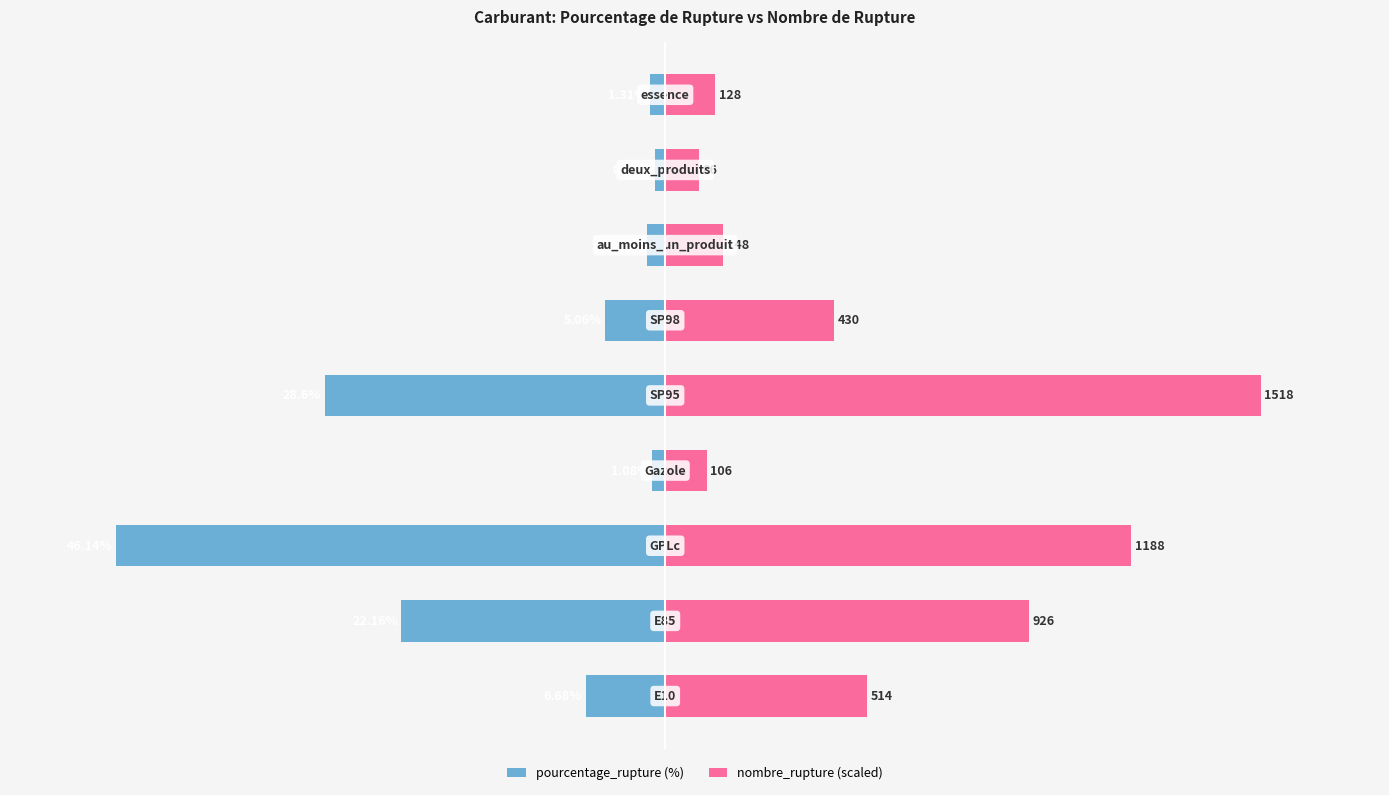

The nombre_rupture (scaled) series shows 3.3 at 60. True or false?

False